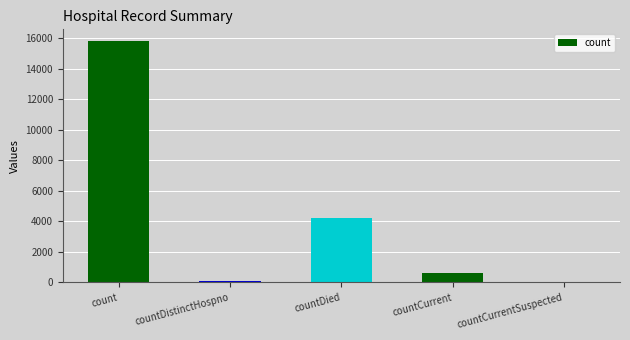

Reading right to left, what are all the values shown in this chart?

countCurrentSuspected=0	countCurrent=620	countDied=4233	countDistinctHospno=78	count=15795